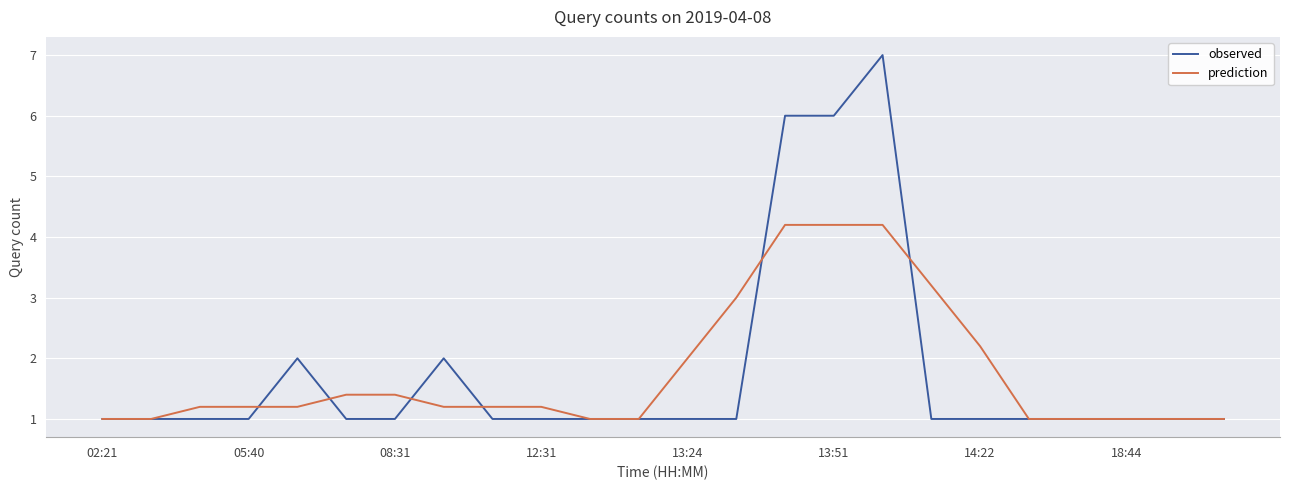

What is the smallest value displayed?

1.0